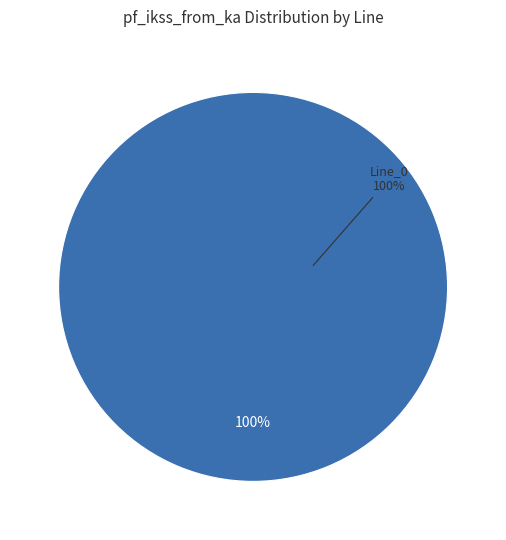

Does Line_0 represent more than half of the total?

Yes